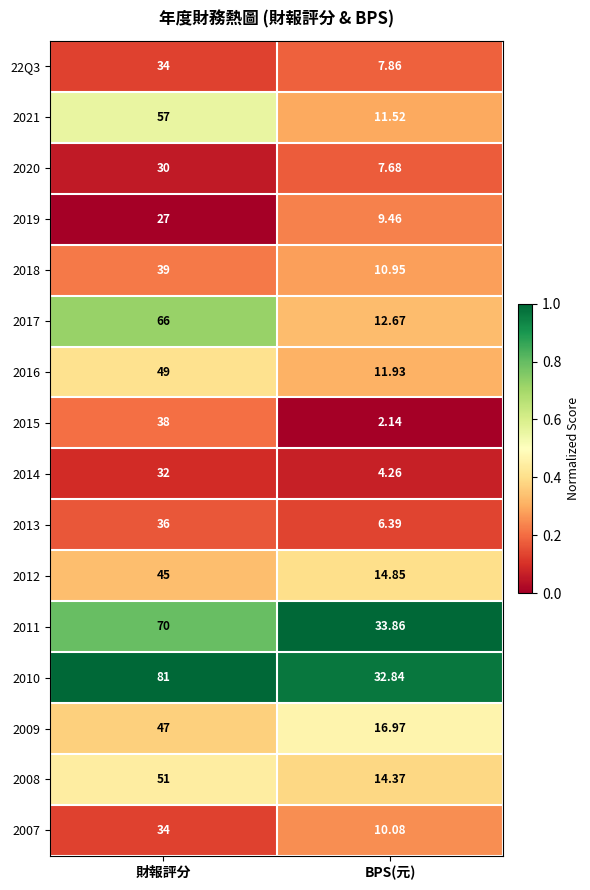

Rank the categories by 2013 value from highest to lowest.

財報評分, BPS(元)